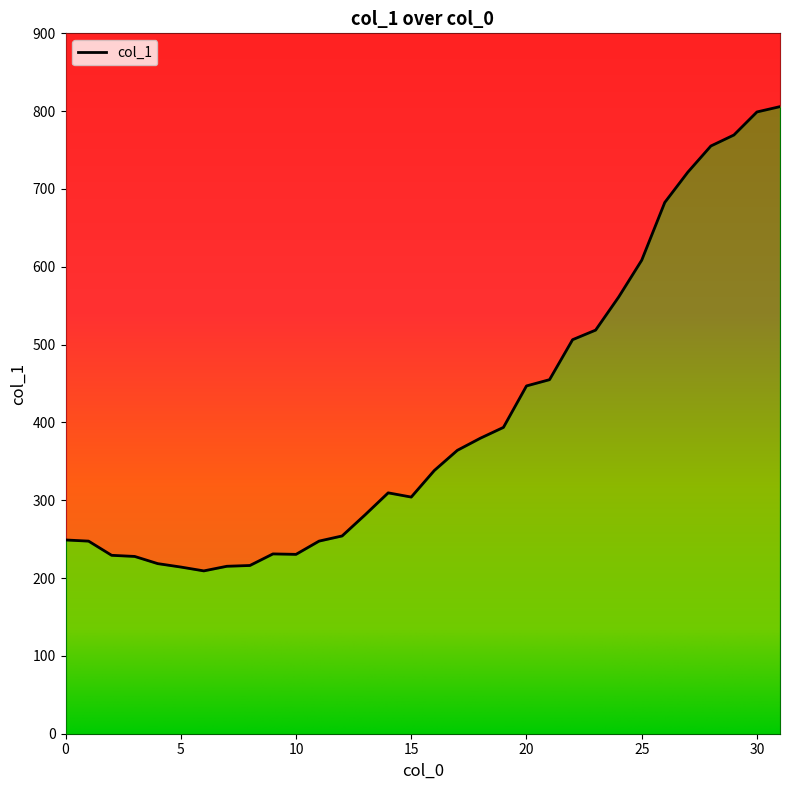

What is the value of the 9th point from the left?

216.2